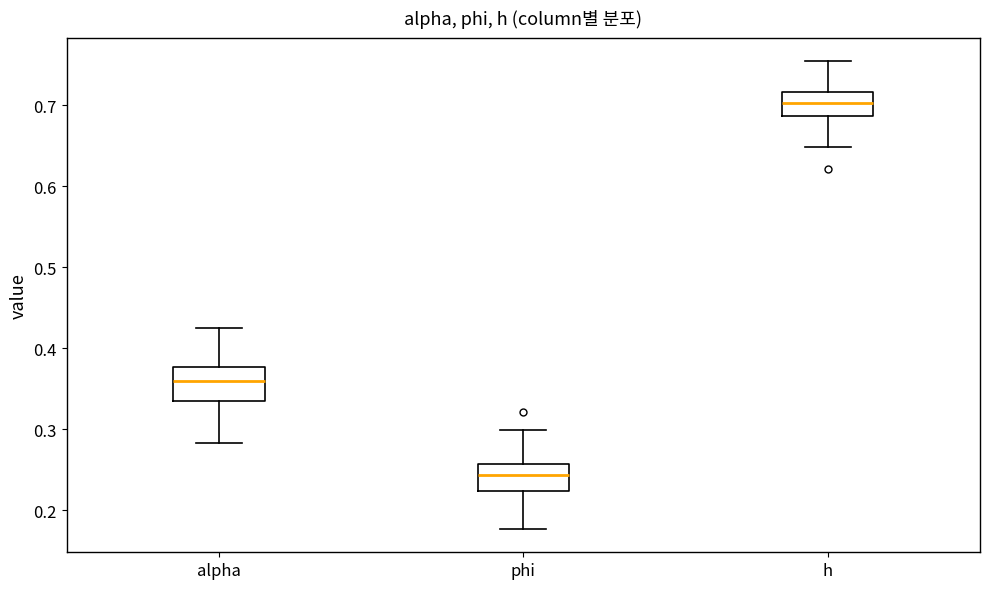

Reading left to right, transcribe this box plot: for each box, give where its median line is, the range the box spans, and where its two whiskers end, as read against the y-axis. The values are not printed on the chart, so give them approximately, as read against the axis.

alpha: median 0.36, box 0.34 to 0.38, whiskers 0.28 to 0.43
phi: median 0.24, box 0.22 to 0.26, whiskers 0.18 to 0.30
h: median 0.70, box 0.69 to 0.72, whiskers 0.65 to 0.75